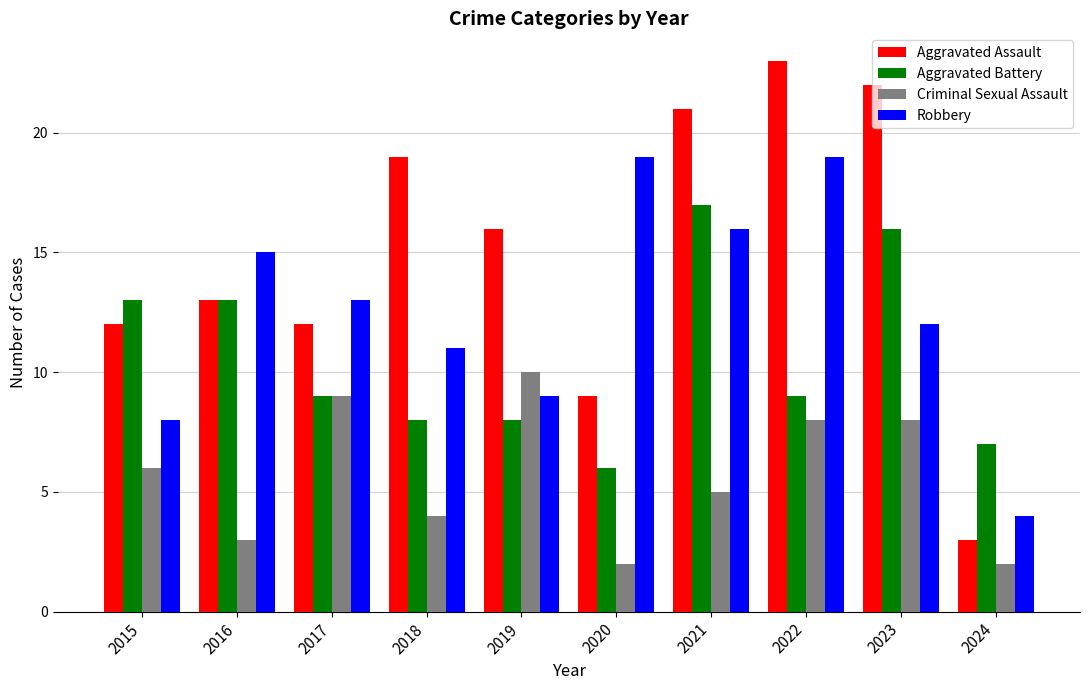

What is the minimum value shown in the chart?

2